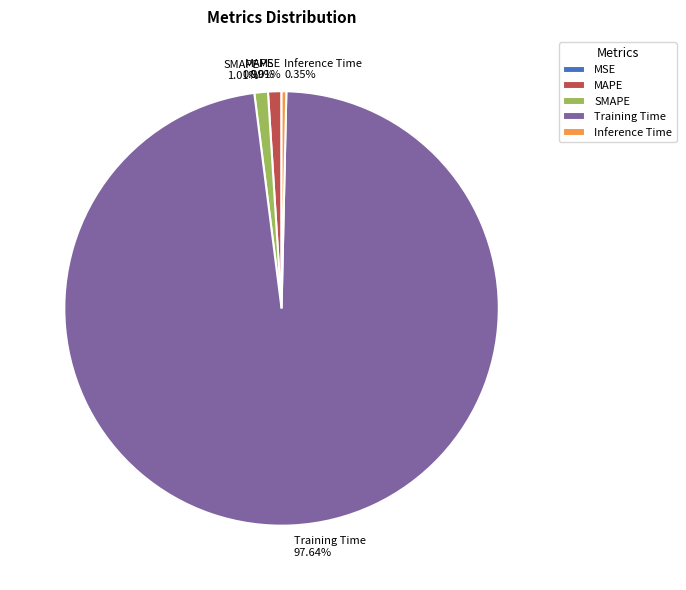

Which slice is the largest?

Training Time